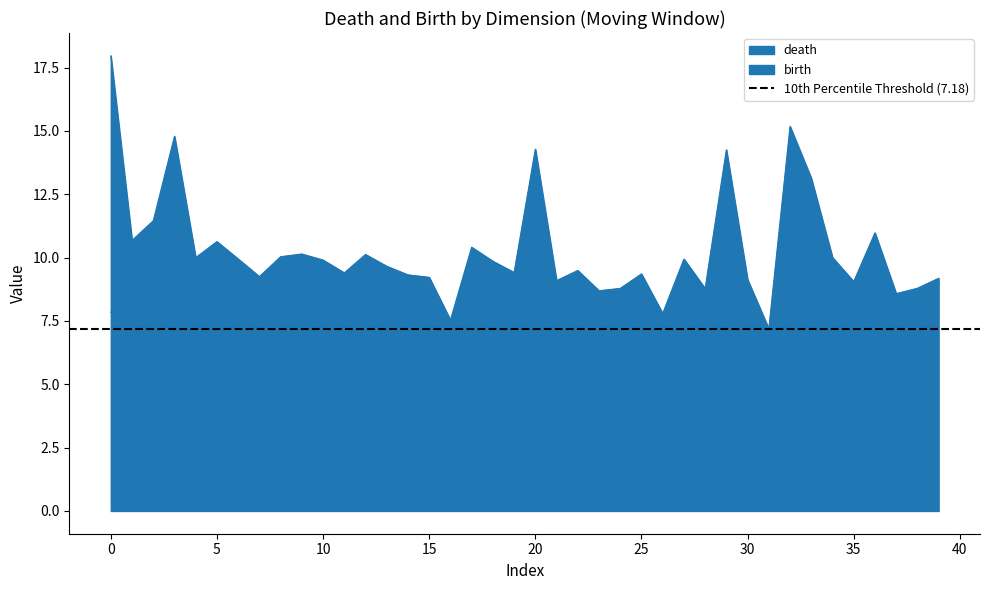

True or false: birth and death cross at least once.

False